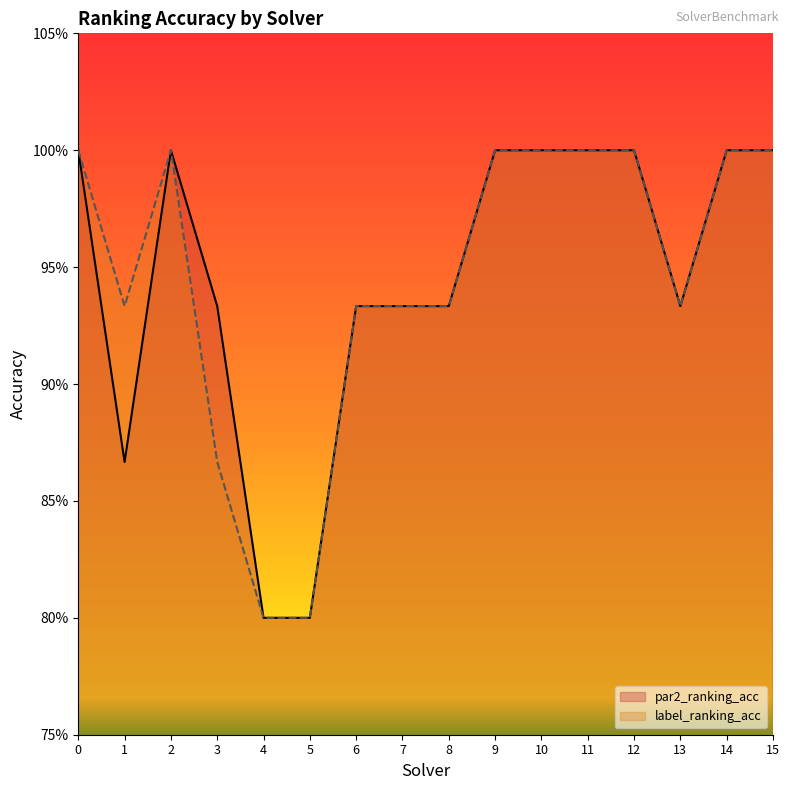

What is the difference between the highest and lowest values at 3?

0.1